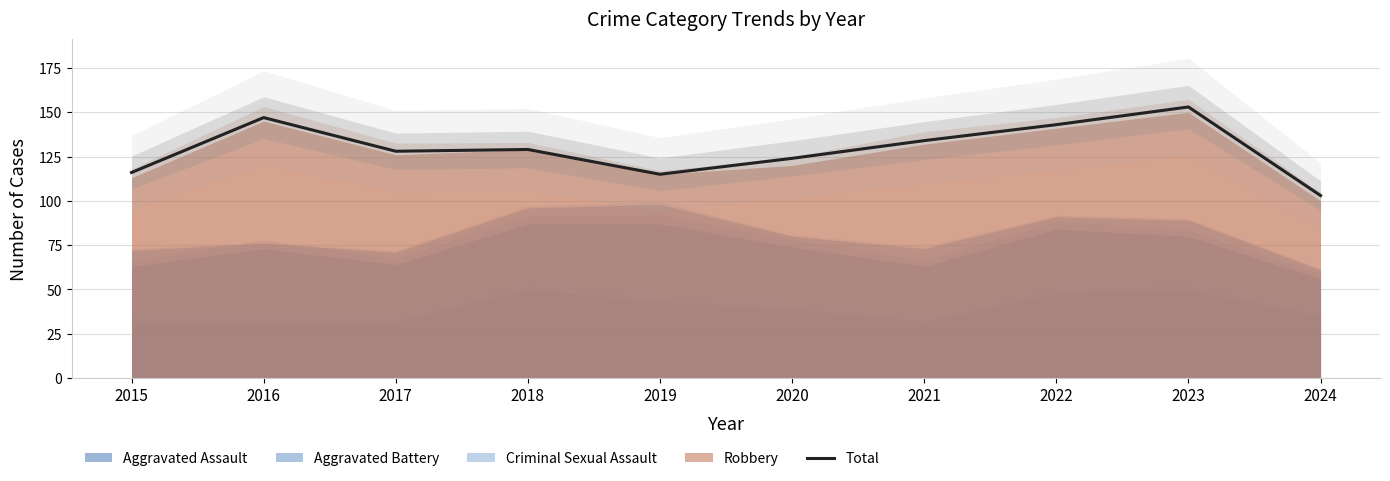

Where is the first local maximum?

2016